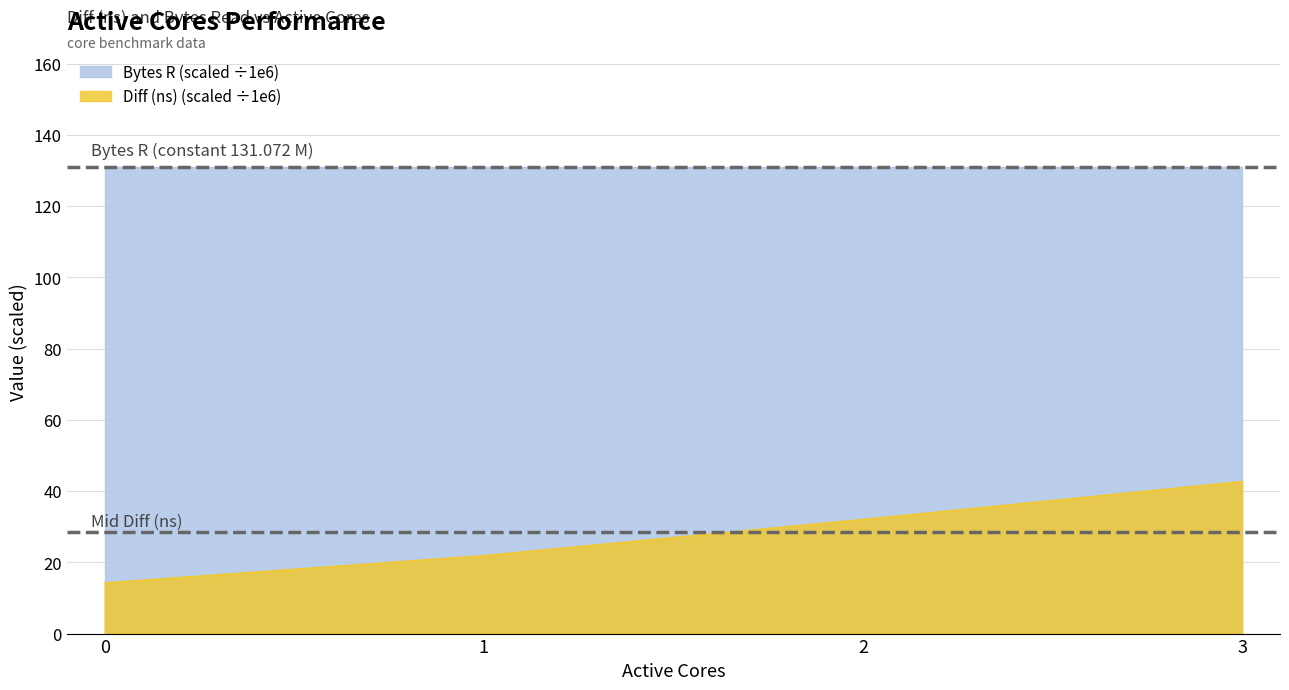

What value does the data have at 0?

14.3